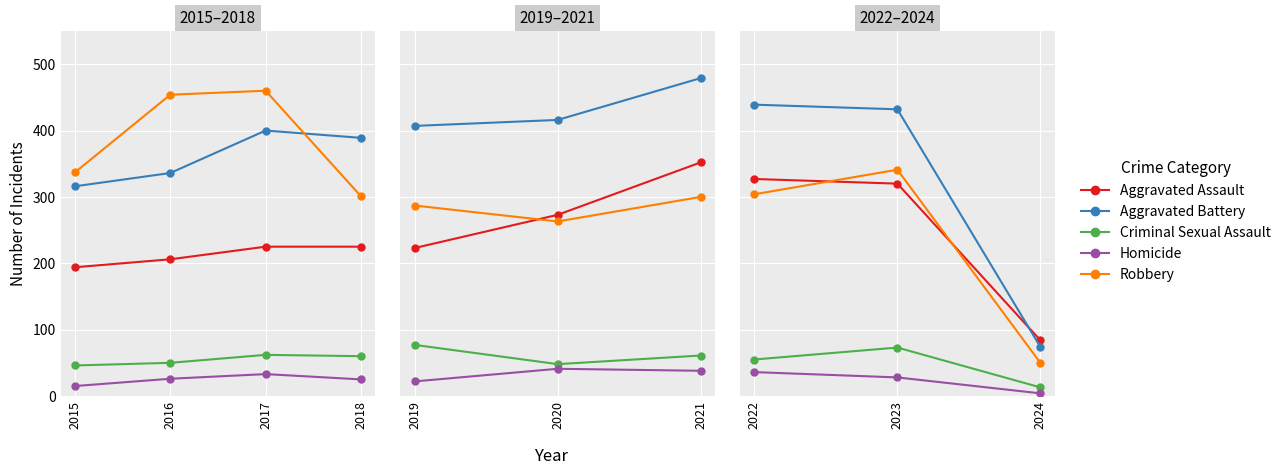

List the series in order of their peak value, lowest first.

Homicide, Criminal Sexual Assault, Aggravated Assault, Robbery, Aggravated Battery